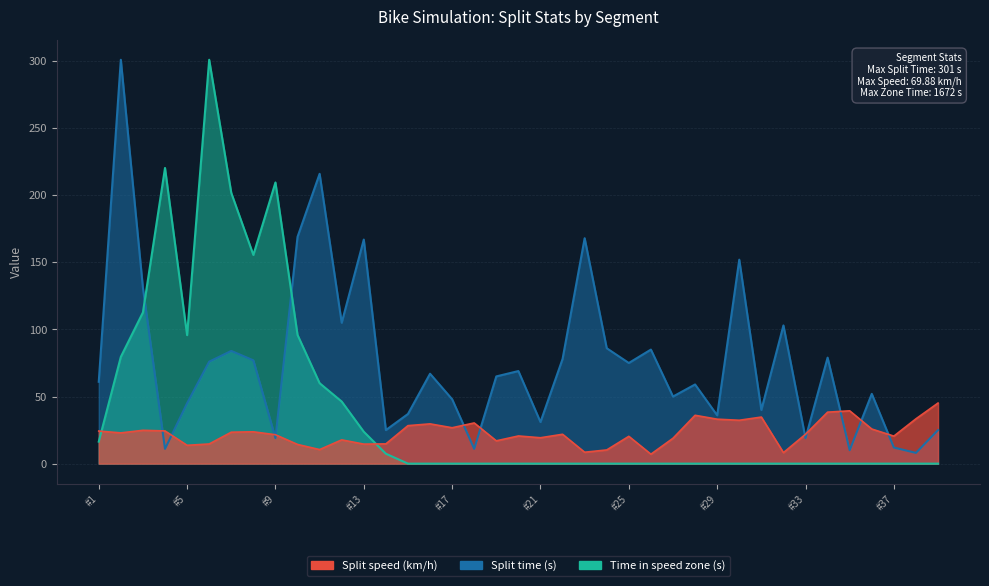

Does the chart have visible grid lines?

Yes